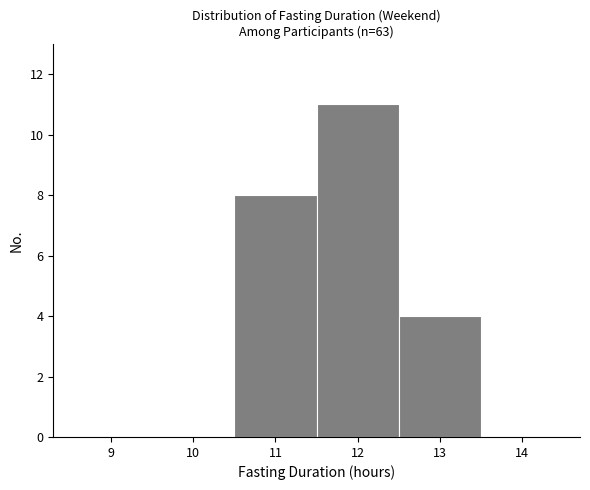

Reading left to right, what are all the values shown in this chart?

9=0	10=0	11=8	12=11	13=4	14=0